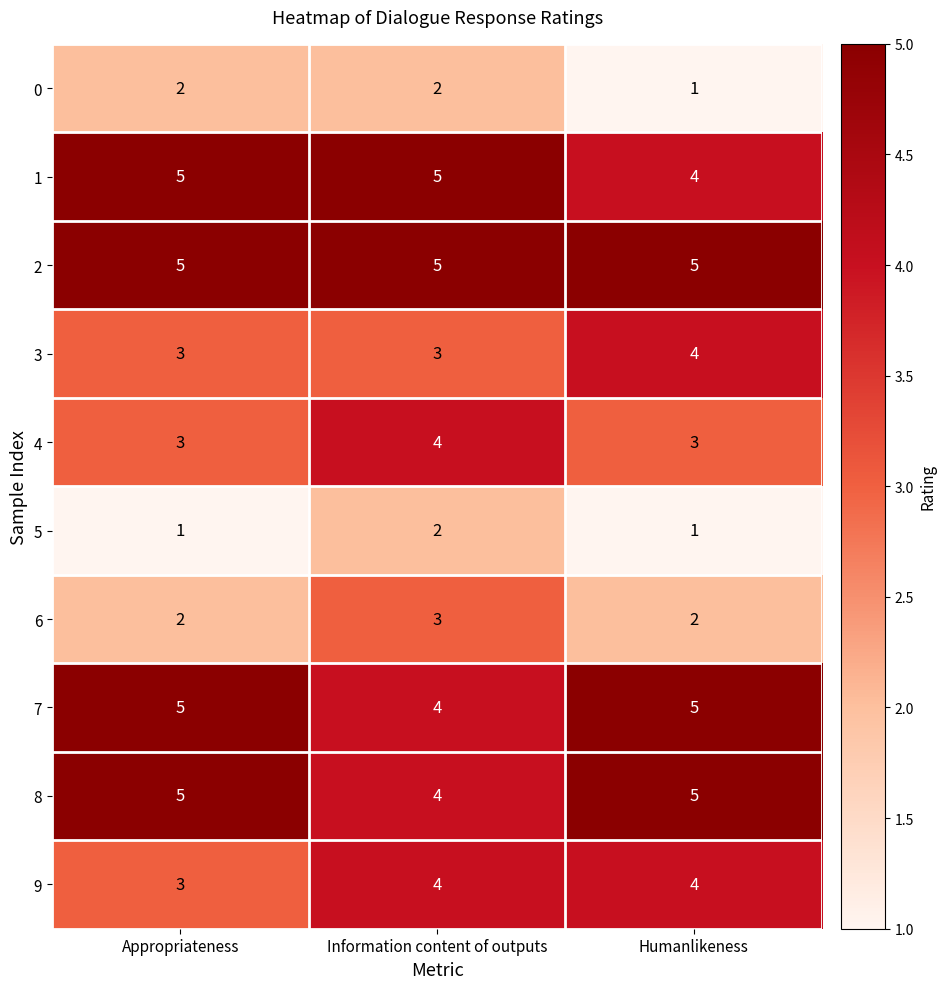

What is the greatest value displayed?

5